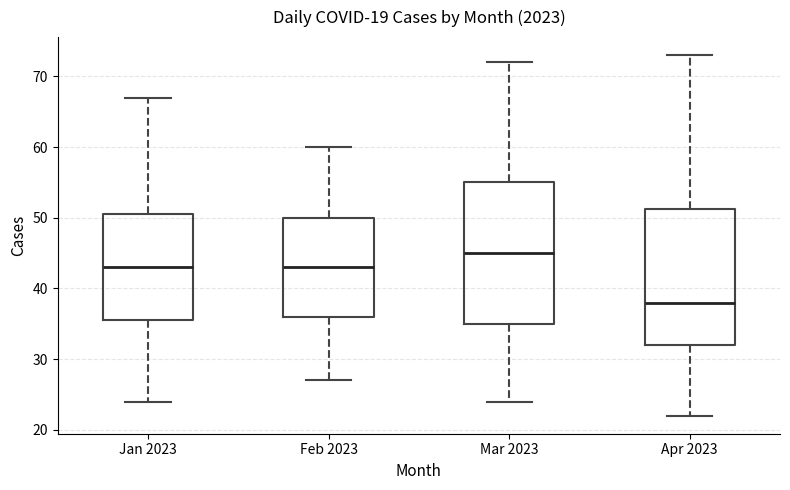

Which box has the highest median line?

Mar 2023